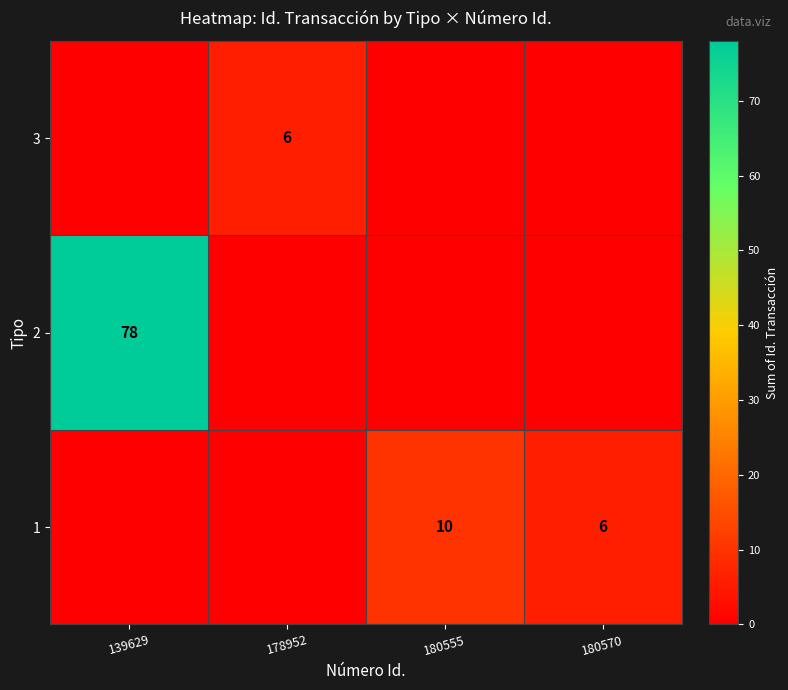

Is it true that 1 equals 6 at 180570?

True